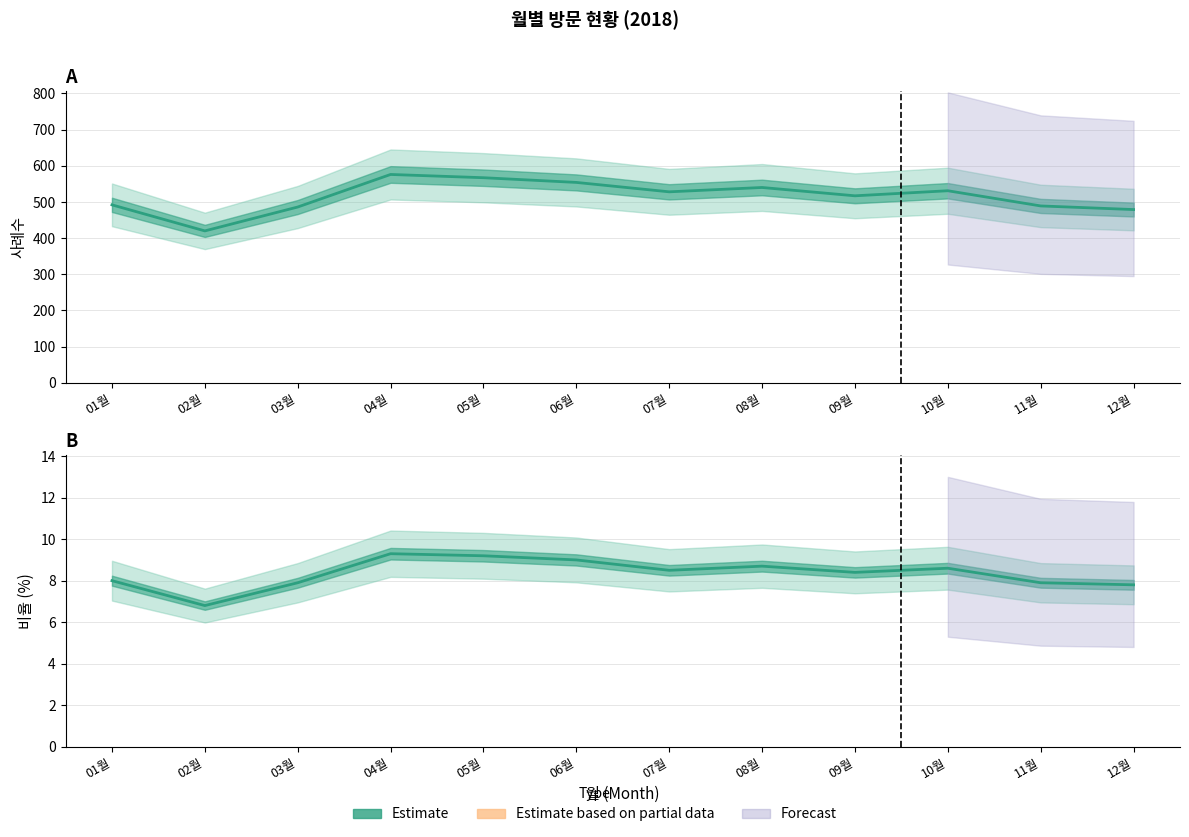

The value of 사례수 (Estimate) at 06월 is 366.9. True or false?

False